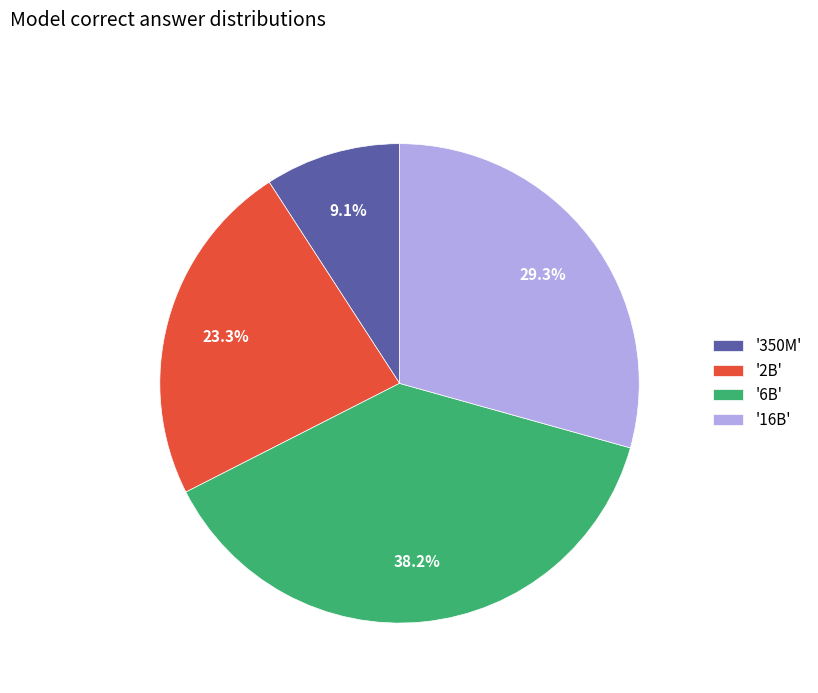

How much of the chart is everything except '350M'?

90.9%